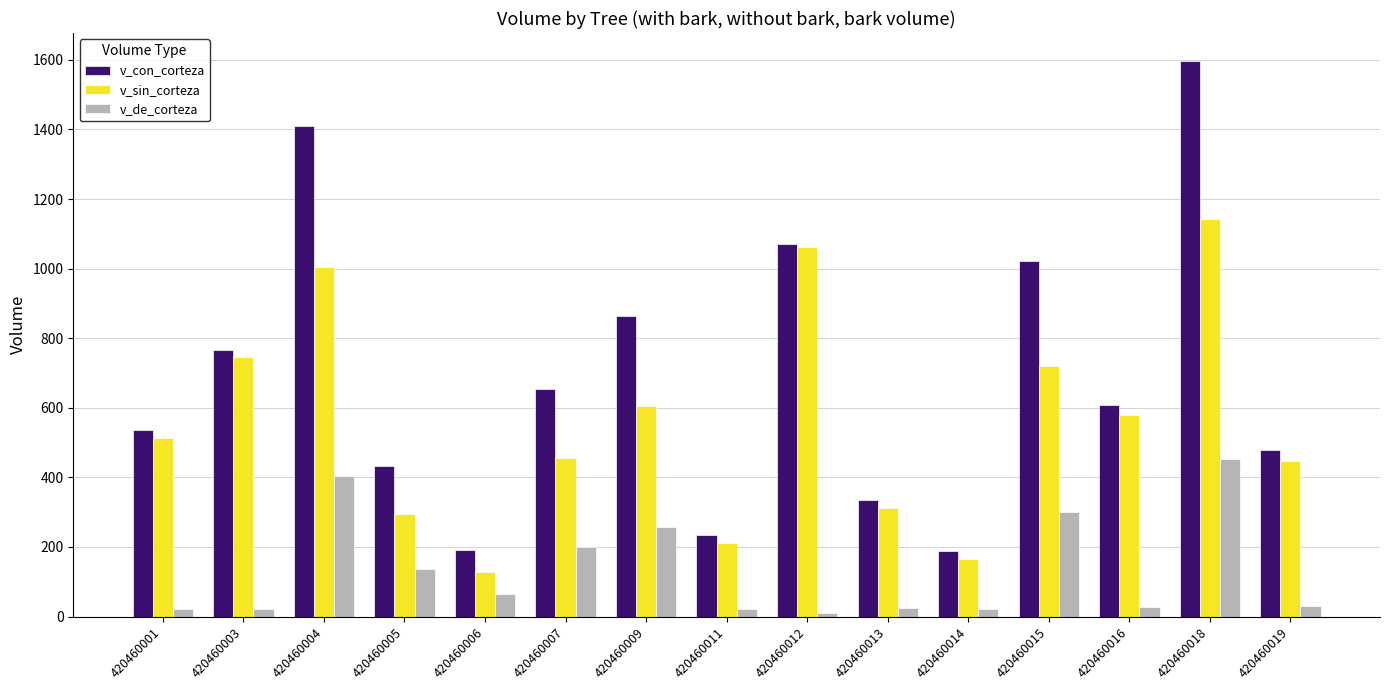

Rank the series at 420460018 from highest to lowest value.

v_con_corteza, v_sin_corteza, v_de_corteza